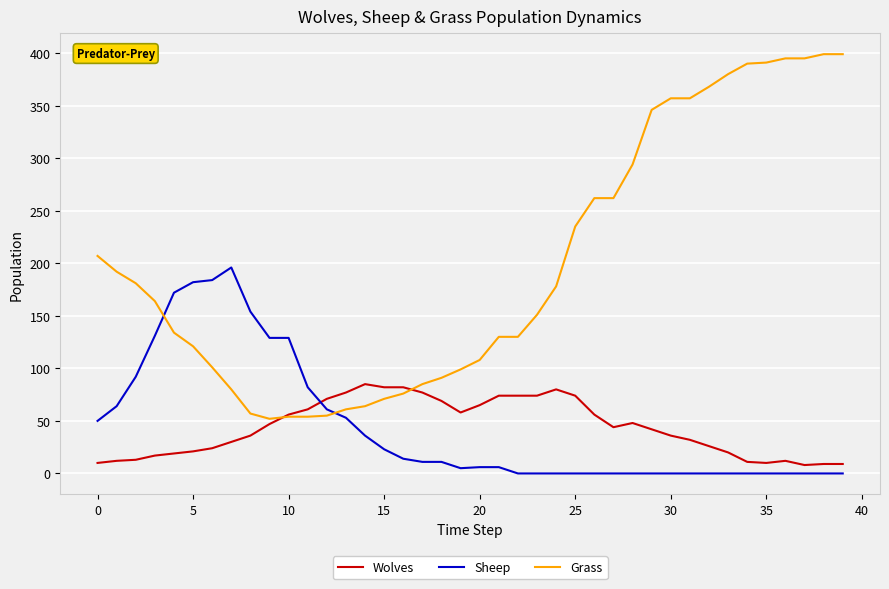

What is the highest value of the Sheep series?

196